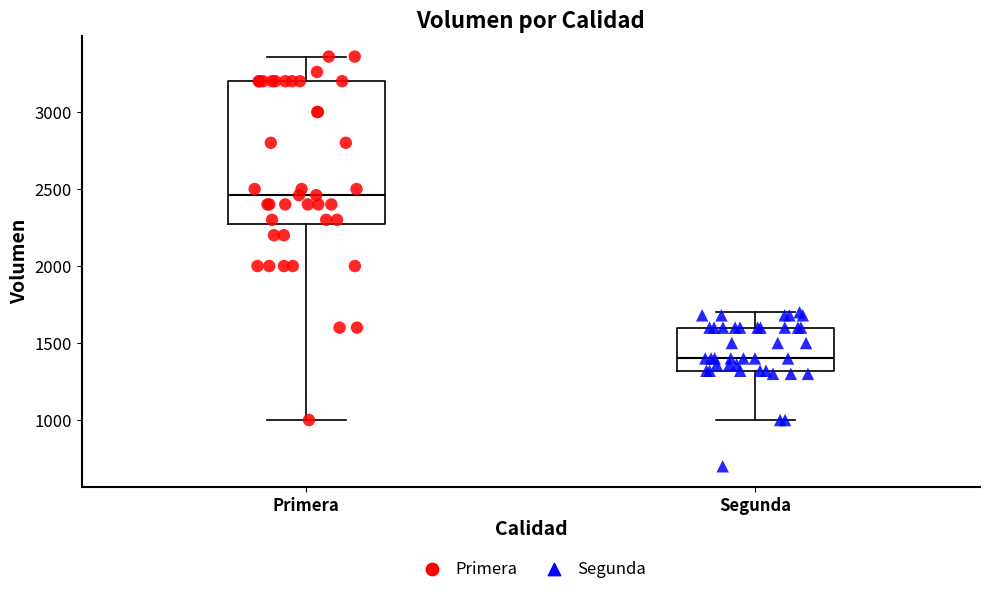

Reading left to right, transcribe this box plot: for each box, give where its median line is, the range the box spans, and where its two whiskers end, as read against the y-axis. The values are not printed on the chart, so give them approximately, as read against the axis.

Primera: median 2450, box 2300 to 3200, whiskers 1000 to 3350
Segunda: median 1400, box 1300 to 1600, whiskers 1000 to 1700